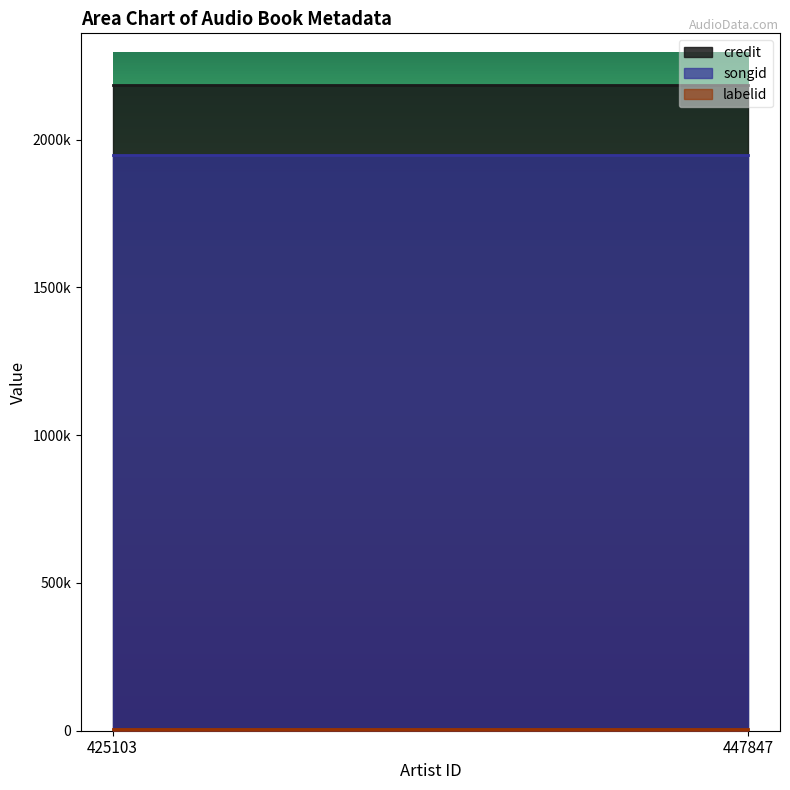

Is the value of labelid at 425103 greater than the value of credit at 425103?

No